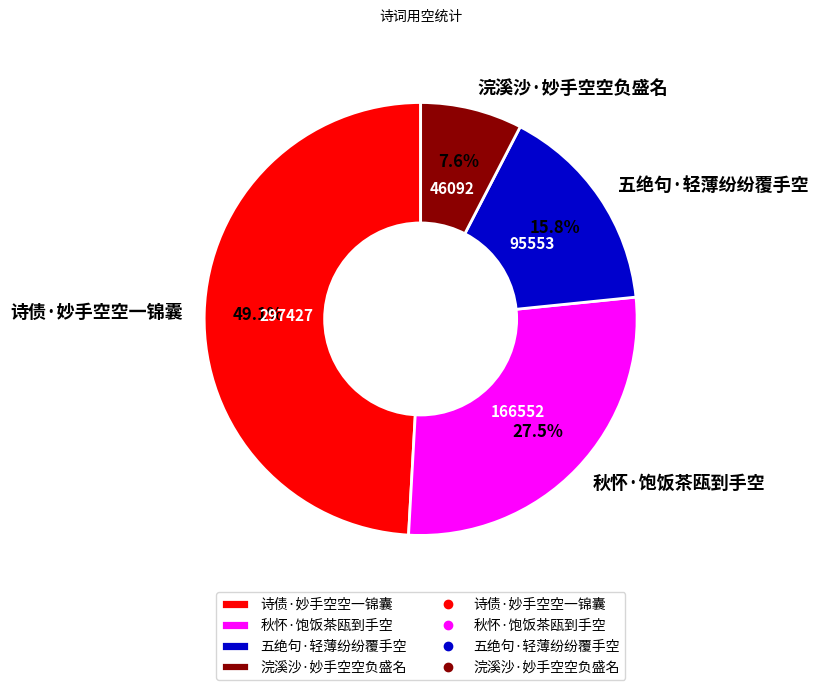

How many segments does this pie chart have?

4